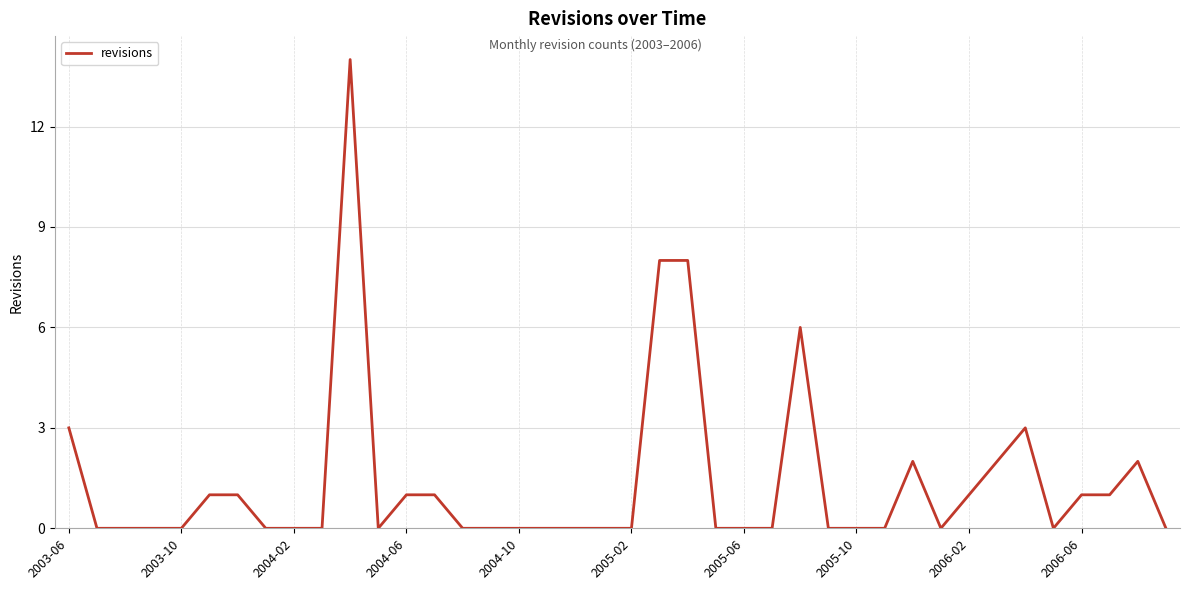

What is the maximum value shown in the chart?

14